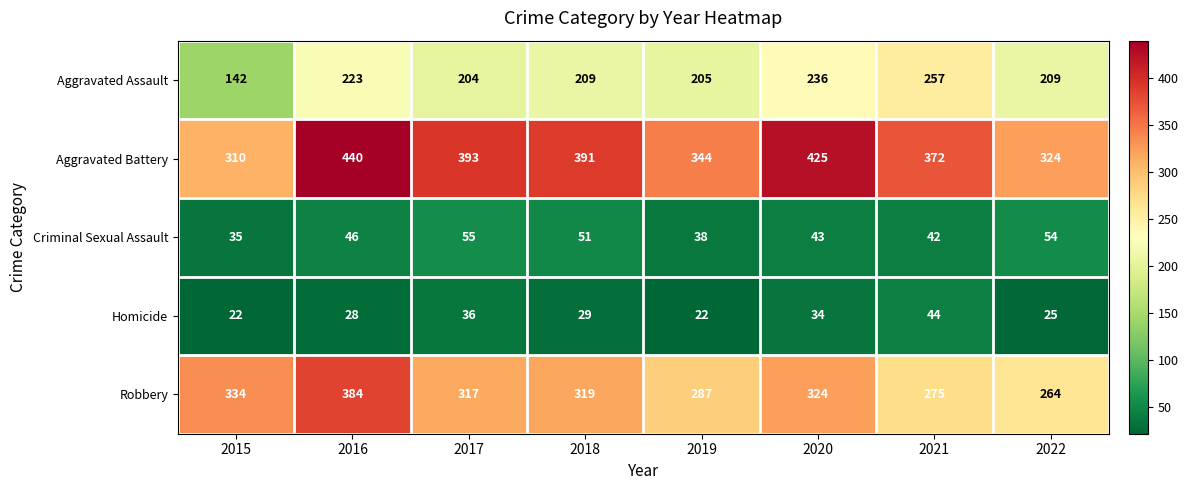

What is the difference between the Criminal Sexual Assault values at 2016 and 2018?

5